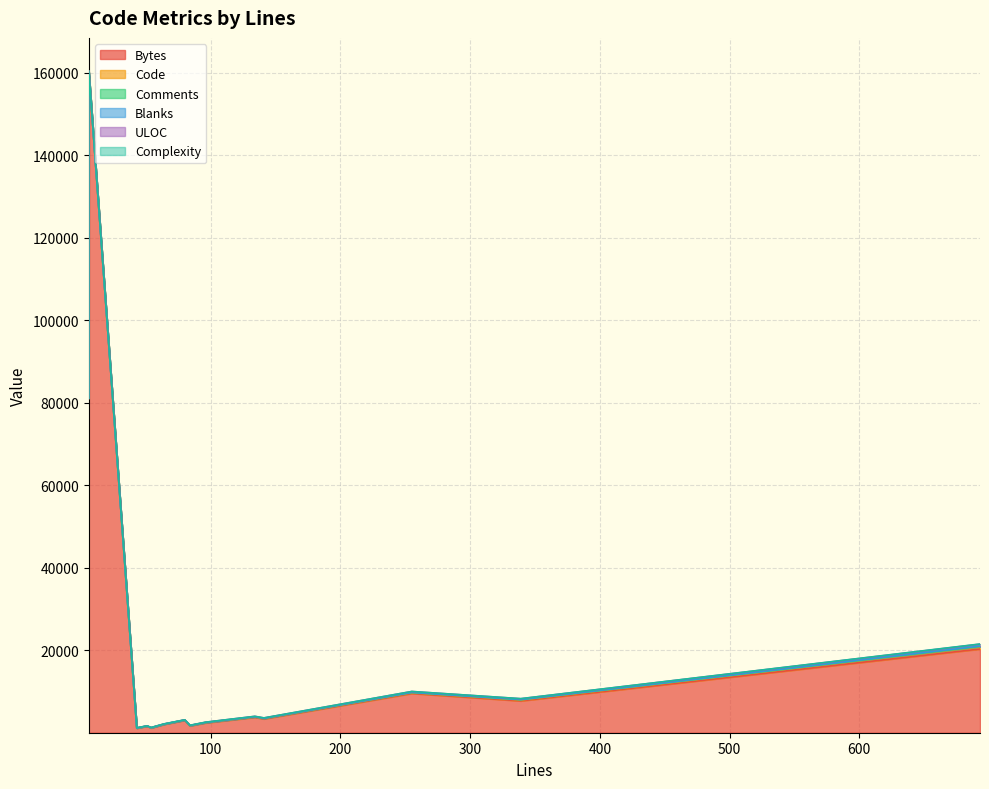

Which series changed the most between 80 and 64?

Bytes